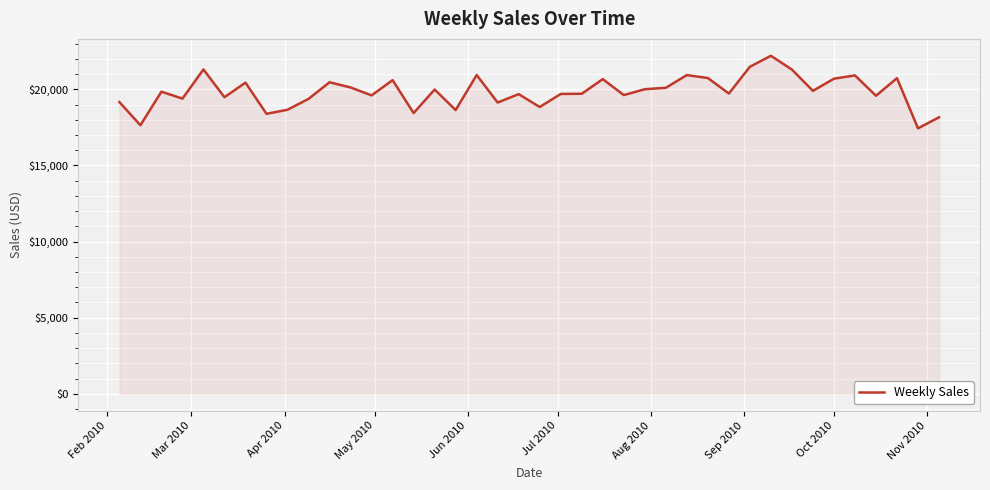

What is the greatest value displayed?

22210.7